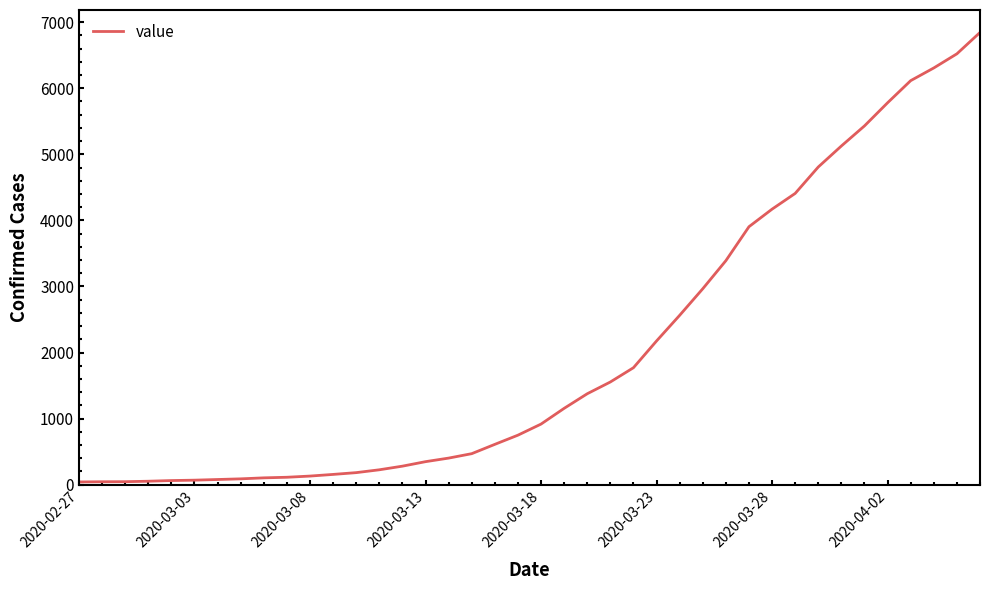

What is the difference between the maximum and minimum values?

6803